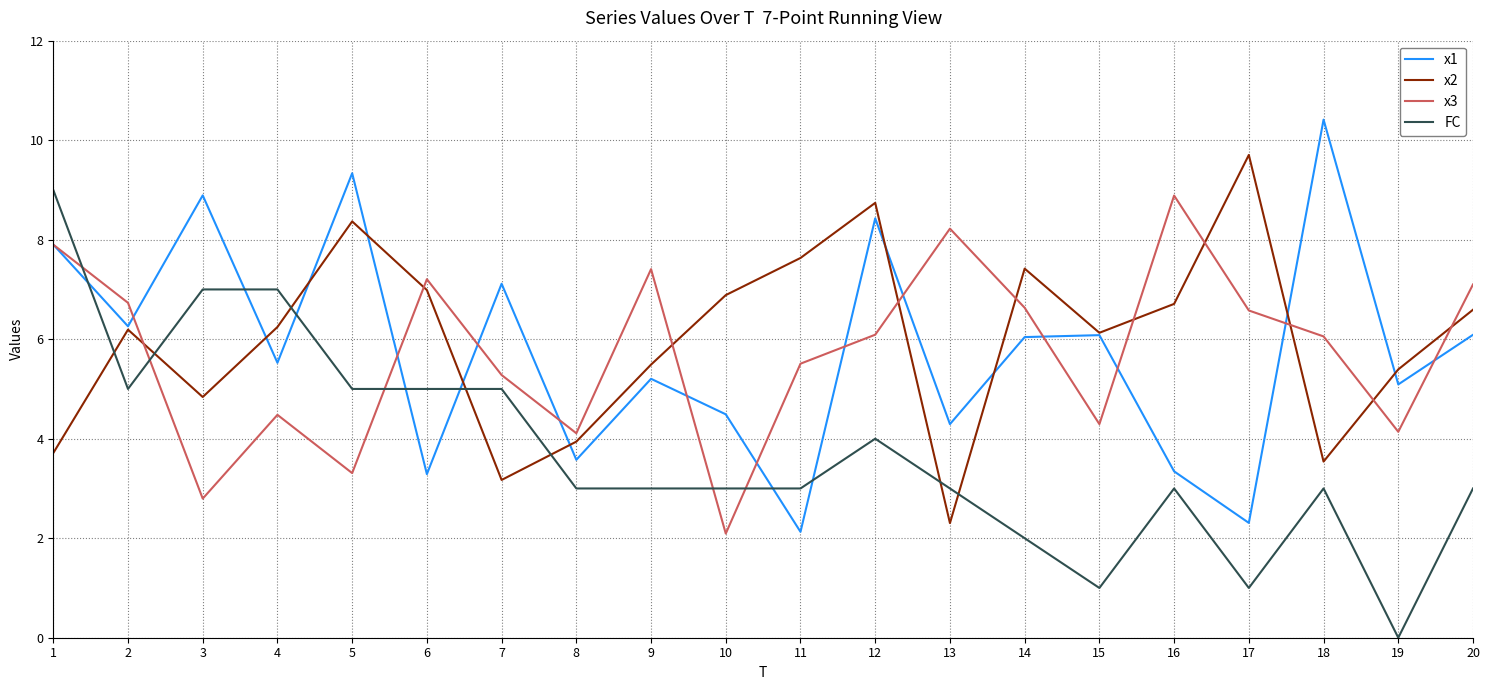

Is the value of x1 at 19 greater than the value of x2 at 4?

No